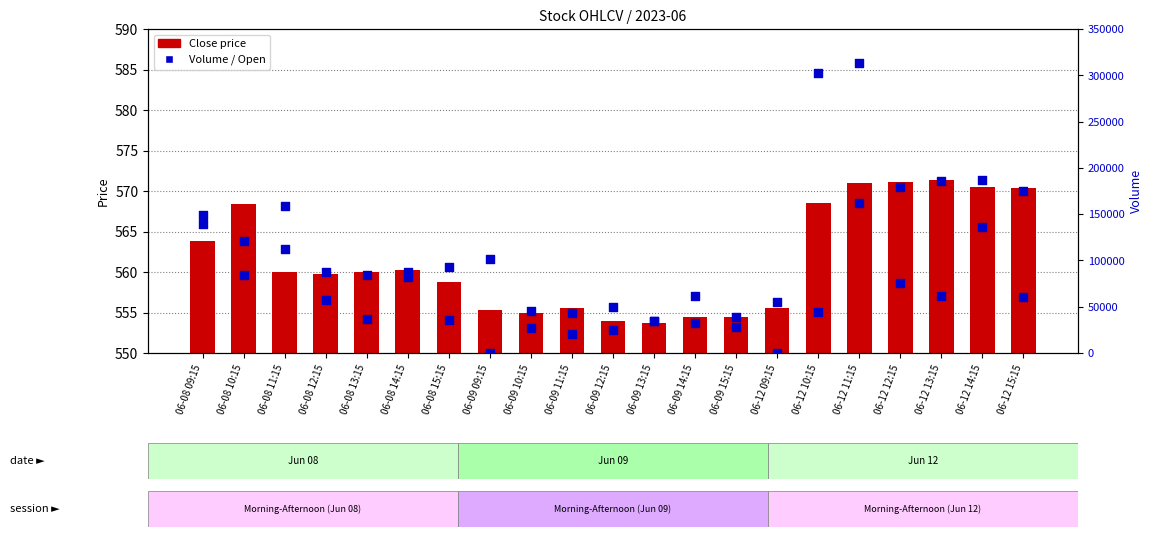

Is the value of Volume at 06-08 09:15 greater than the value of Open at 06-08 14:15?

Yes